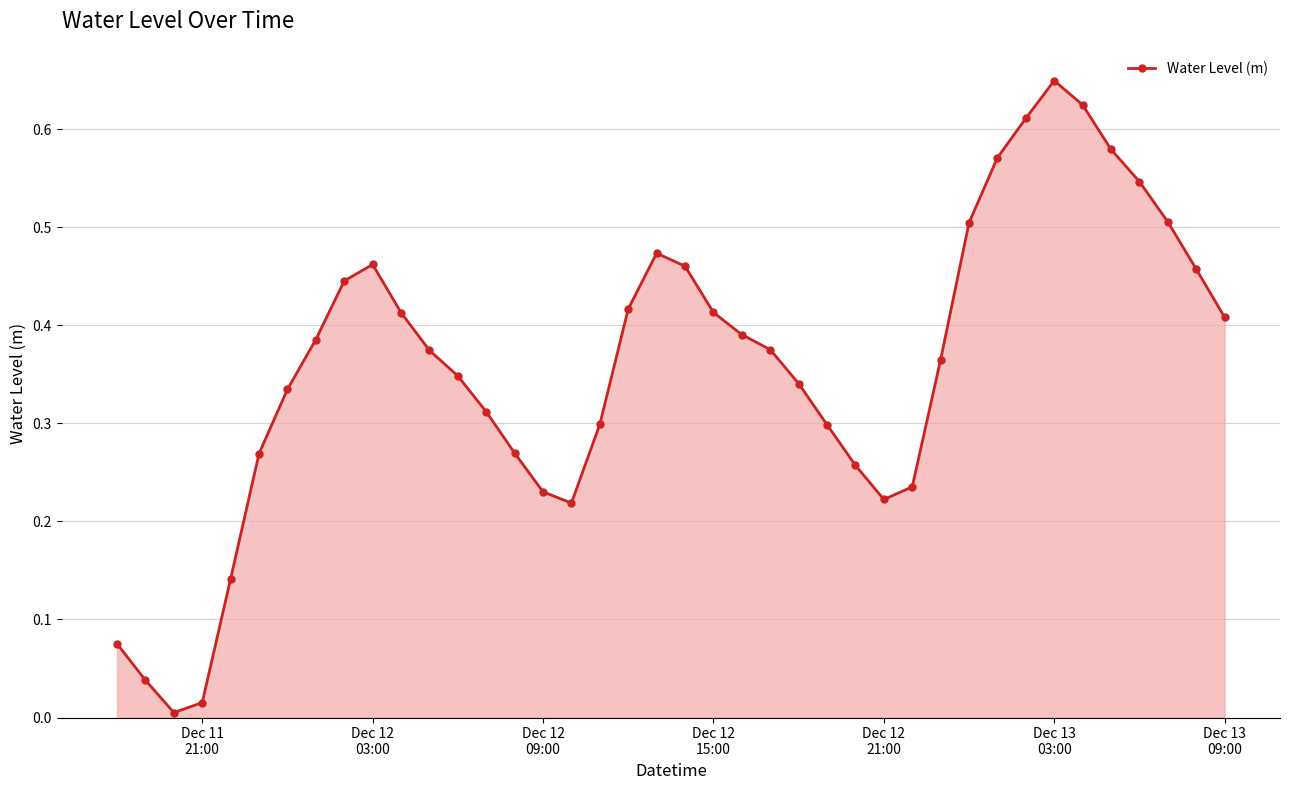

How many points are higher than both their immediate neighbors (excluding endpoints)?

3